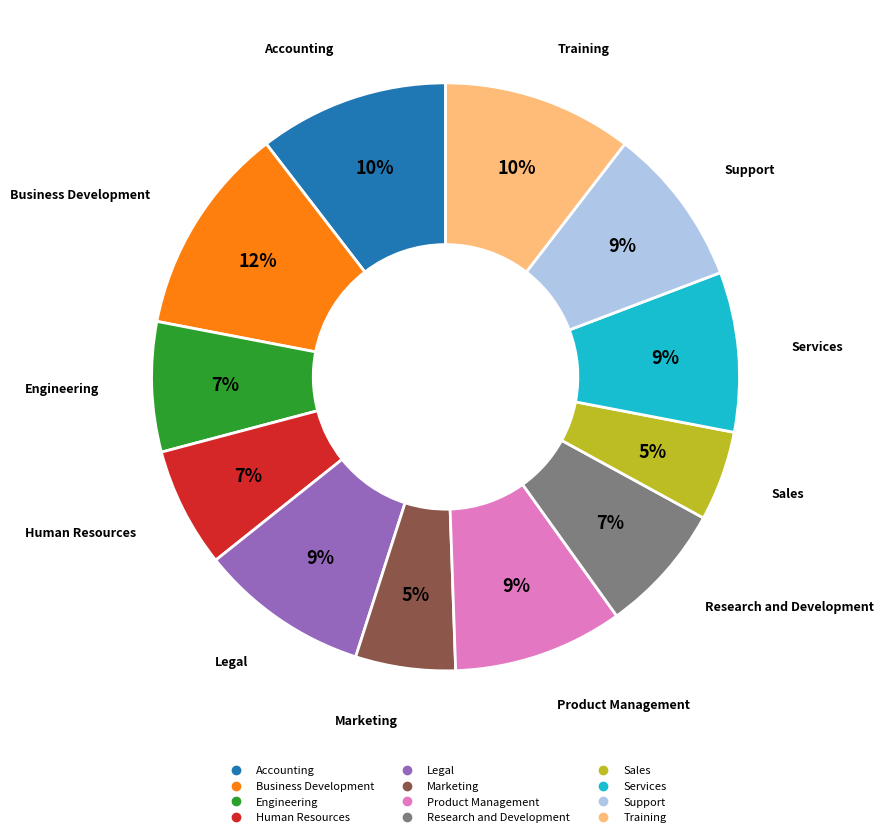

Count the number of slices in the pie.

12